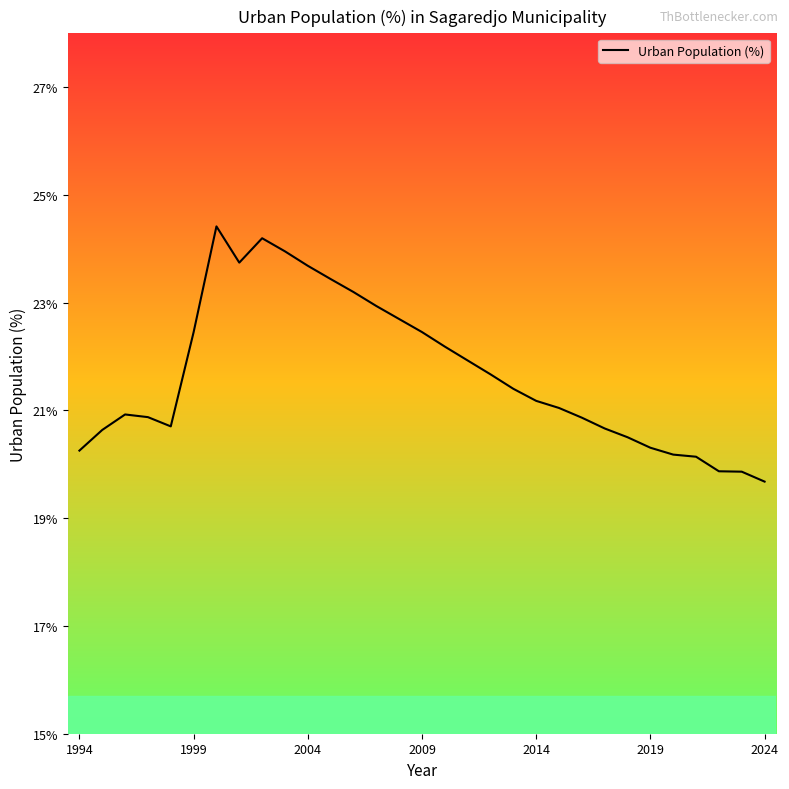

What is the minimum value shown in the chart?

19.7